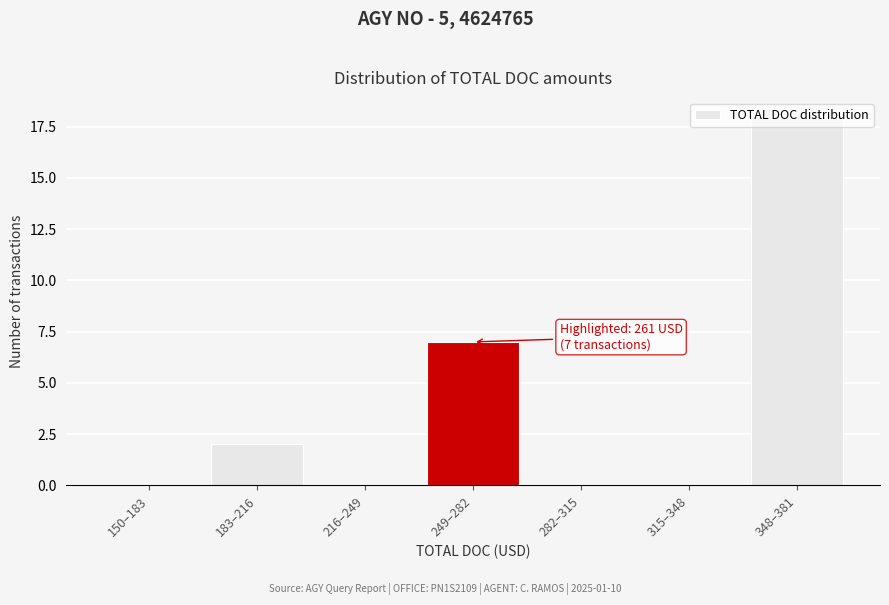

The value at 216–249 is 0. True or false?

True